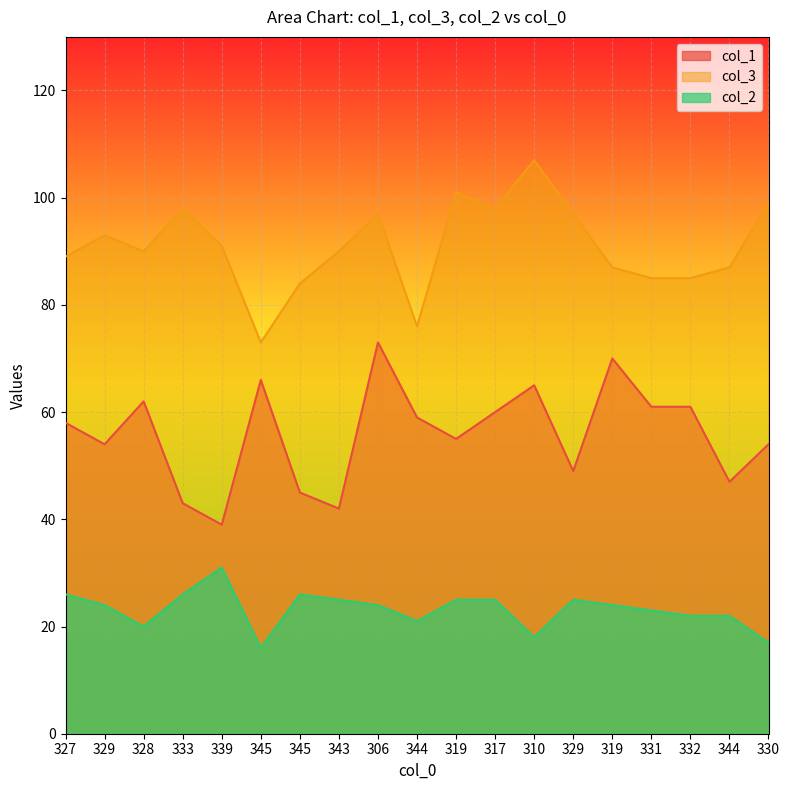

What is the highest value of the col_1 series?

73